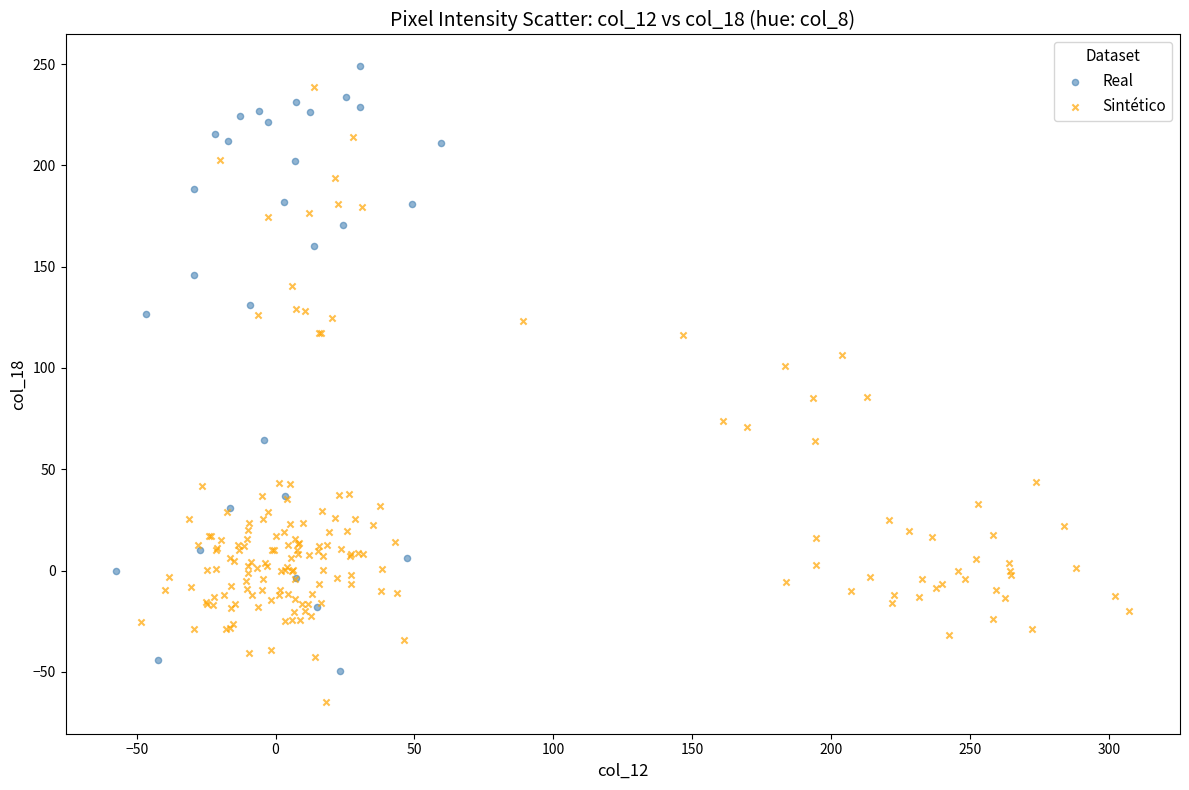

Which series contains the lowest Y value?

Sintético